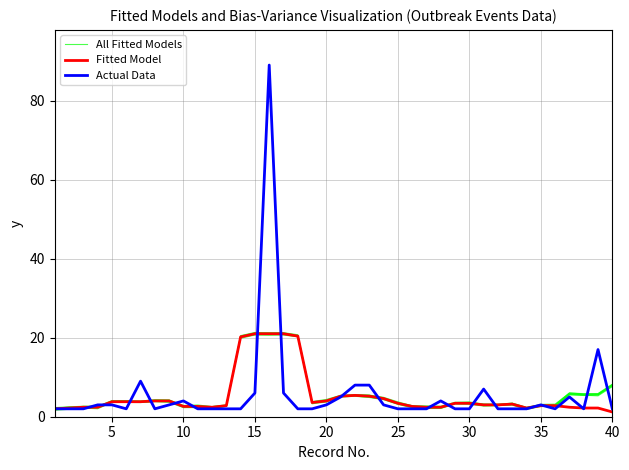

What is the average value of the Actual Data series?

5.8